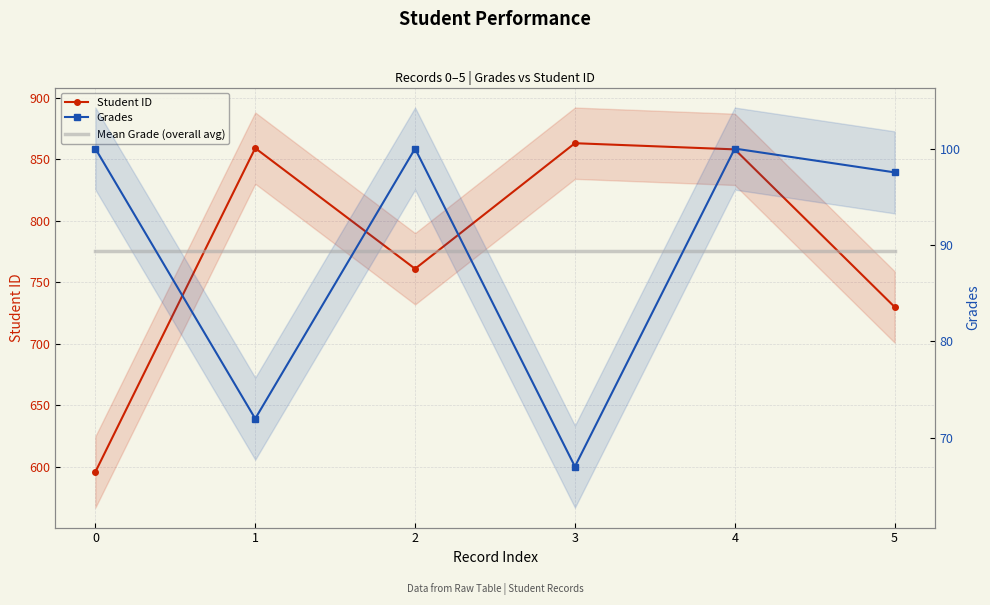

True or false: Grades has a value of 37.1 at 3.

False